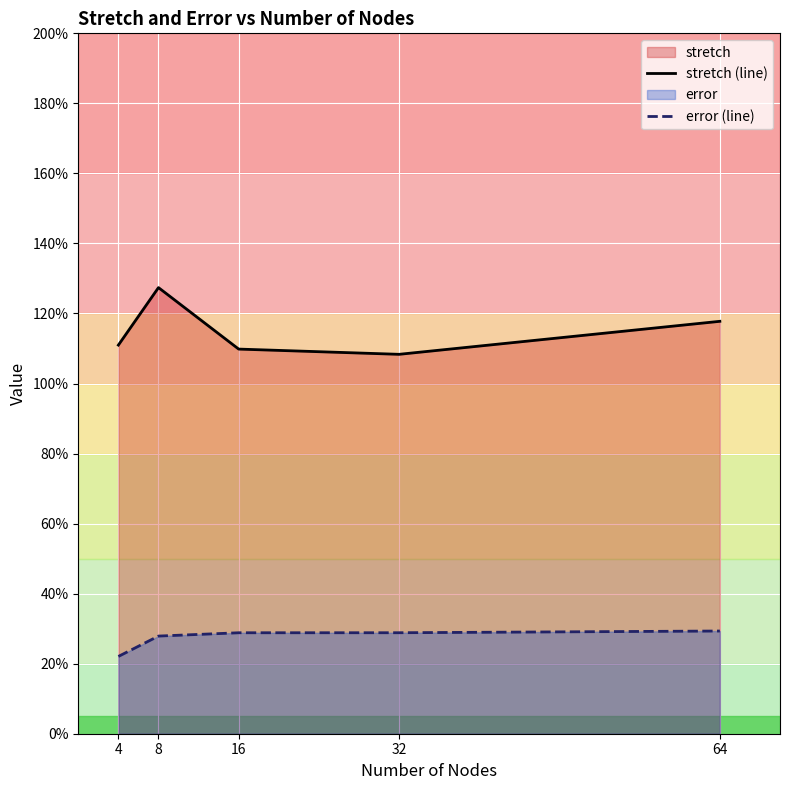

How many error (line) values are between 0 and 1?

5